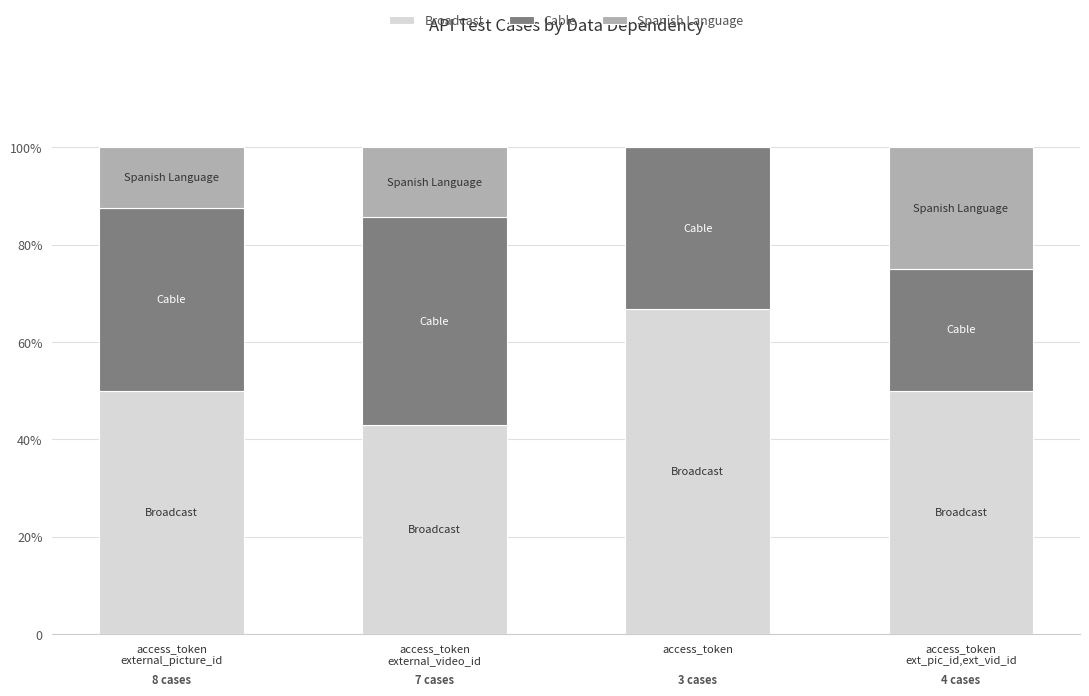

What is the value of the Broadcast bar at the 3rd from the left?

66.7